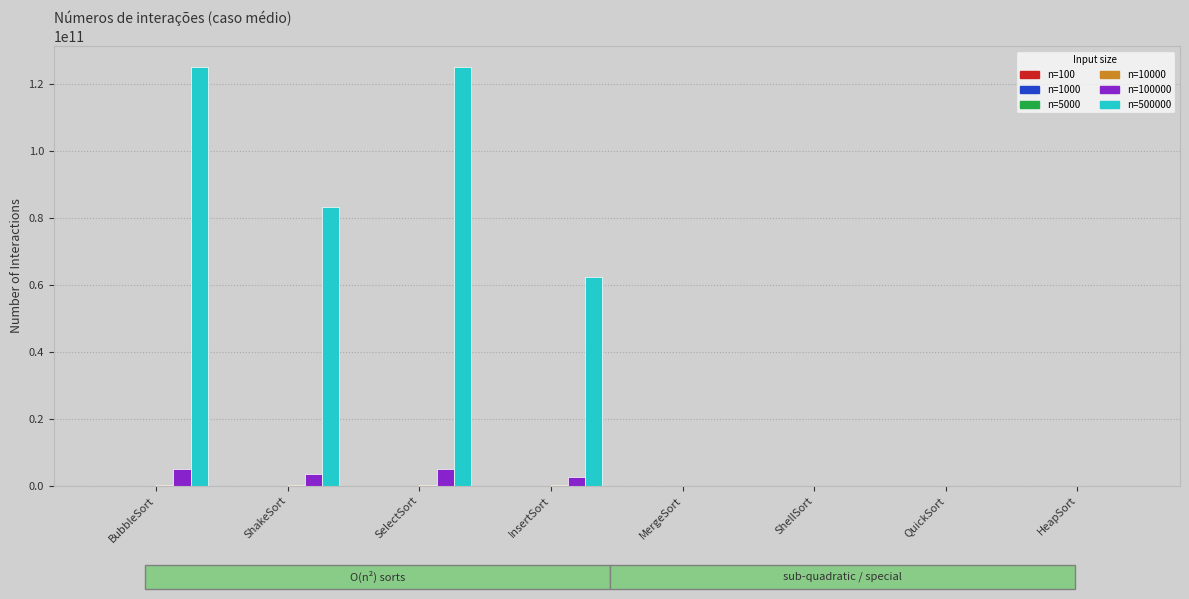

Count the number of categories in the chart.

8